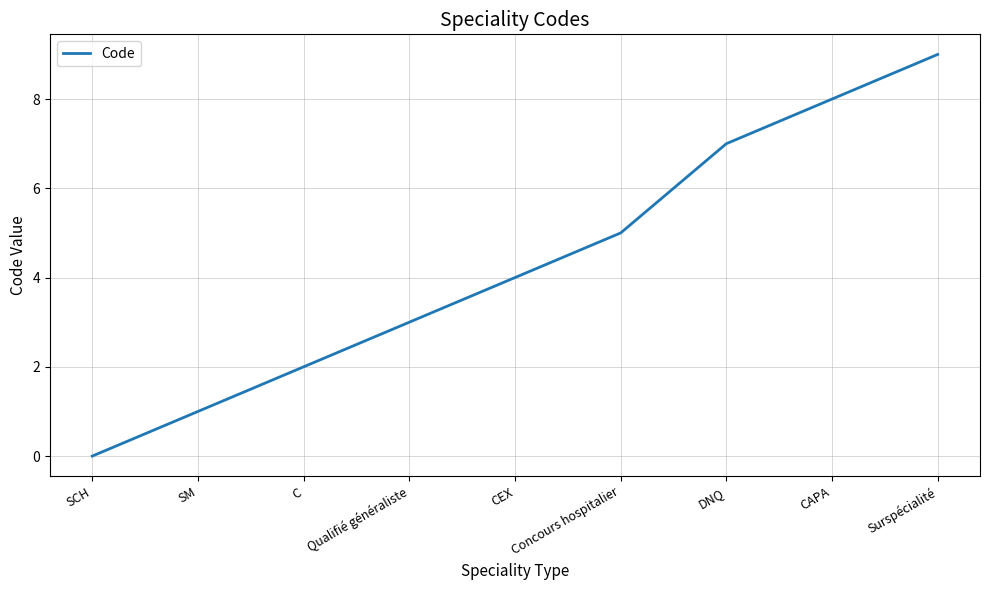

Reading left to right, list all the values displayed in this chart.

SCH=0	SM=1	C=2	Qualifié généraliste=3	CEX=4	Concours hospitalier=5	DNQ=7	CAPA=8	Surspécialité=9